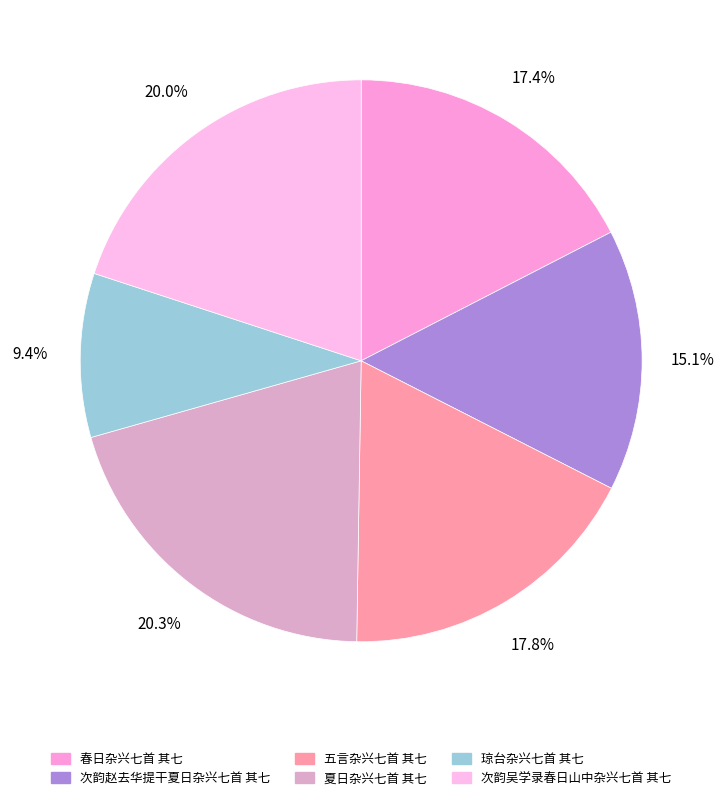

To the nearest percent, what is the difference between the 次韵赵去华提干夏日杂兴七首 其七 and 夏日杂兴七首 其七 slice percentages?

5%